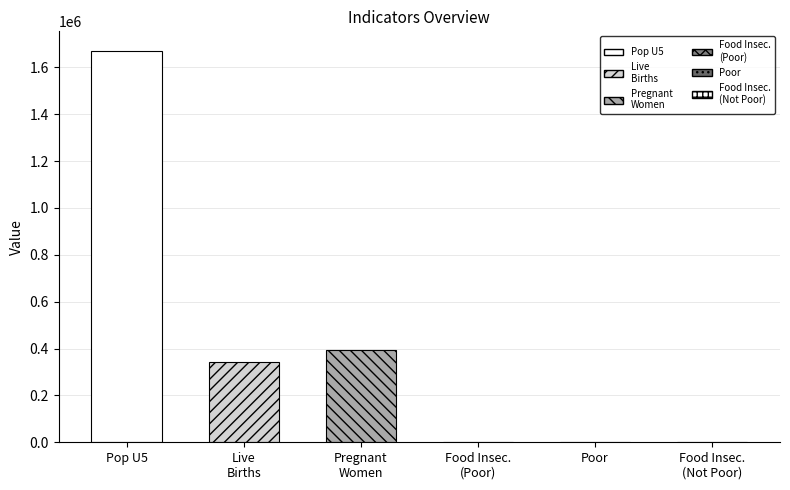

Where is the data nearest to the value 835161?

number of pregnant women